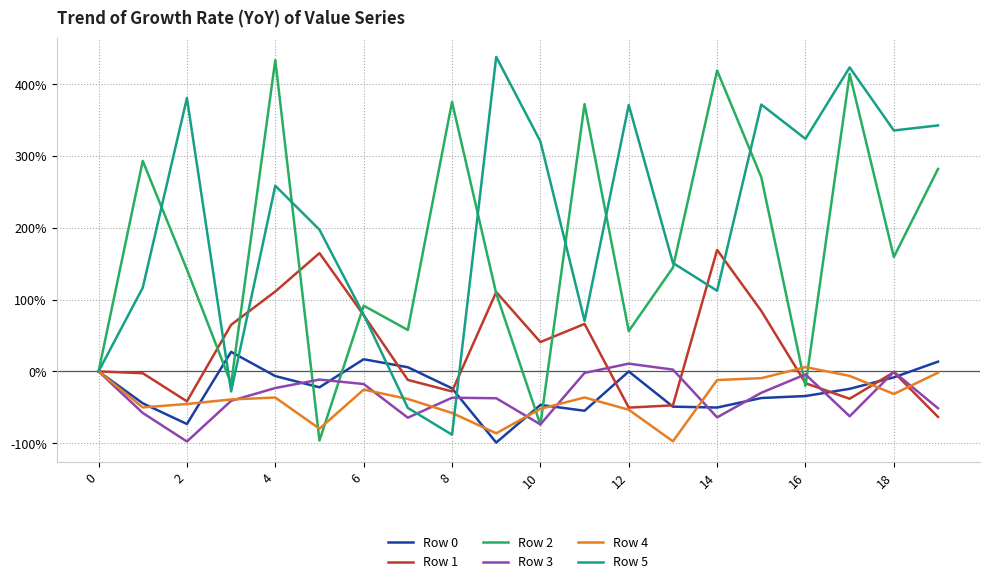

What is the greatest value displayed?

438.1